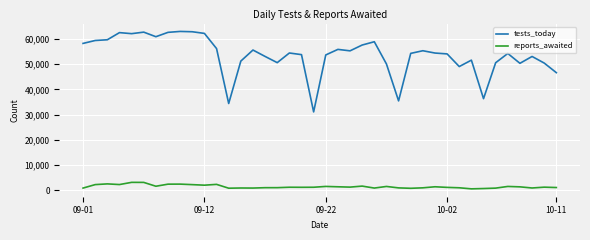

What is the maximum value shown in the chart?

63017